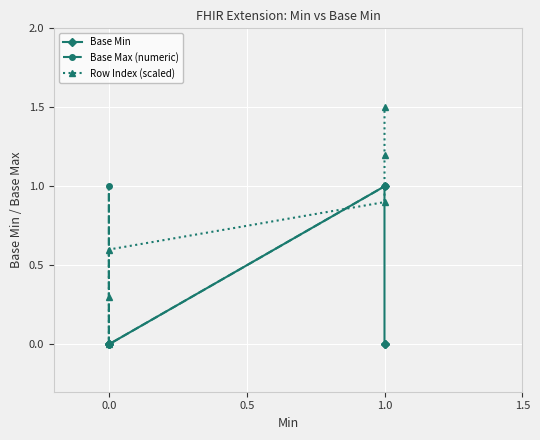

Rank the series by their maximum value, from lowest to highest.

Base Min, Base Max (numeric), Row Index (scaled)